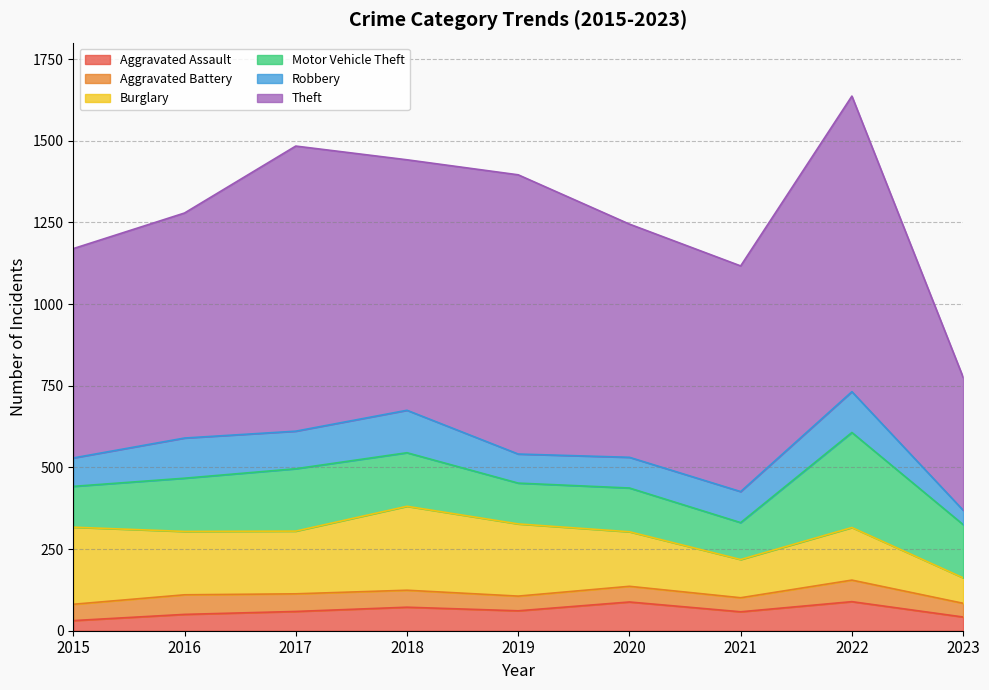

What are all the series names shown in the legend?

Aggravated Assault, Aggravated Battery, Burglary, Motor Vehicle Theft, Robbery, Theft